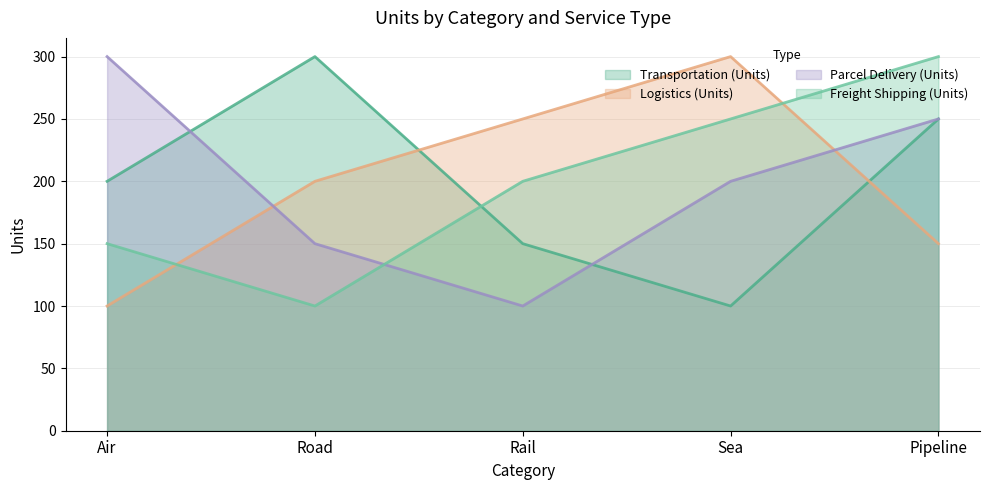

Count the number of categories in the chart.

5